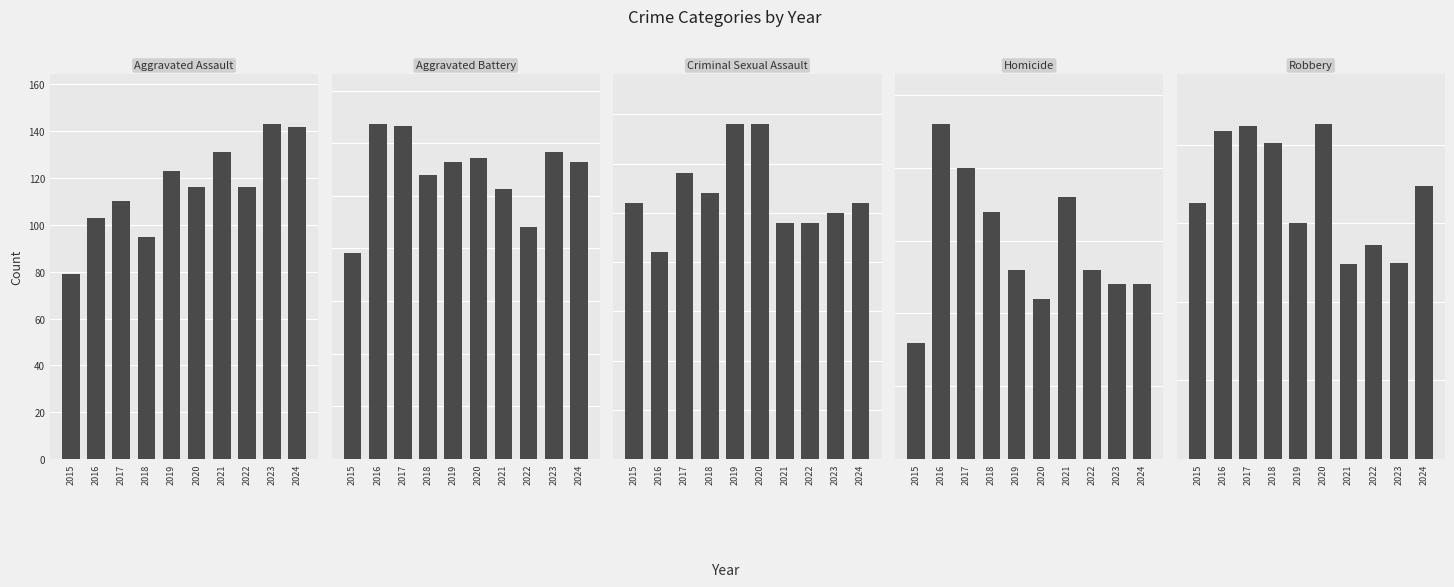

Which category has the highest value across all series?

2020